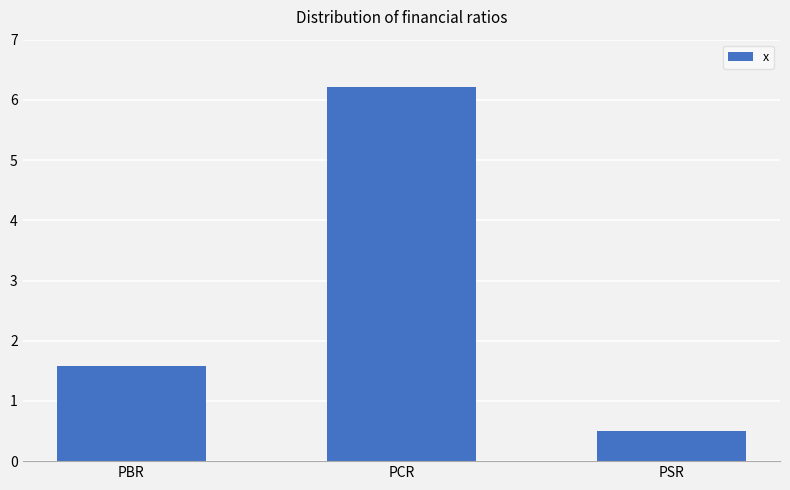

Which label corresponds to the largest value in the chart?

PCR